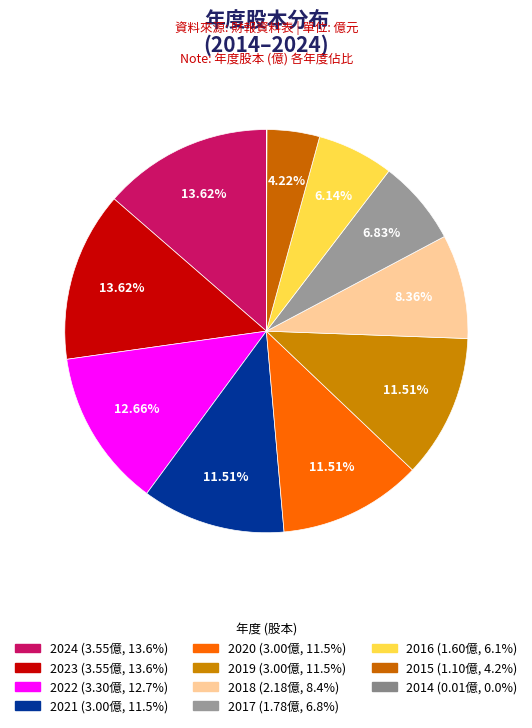

Does 2014 represent more than half of the total?

No